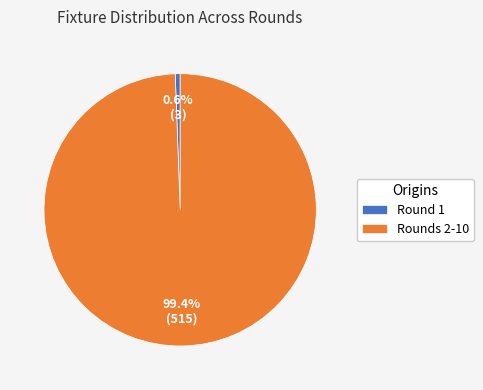

Rank the categories by value from highest to lowest.

Rounds 2-10, Round 1